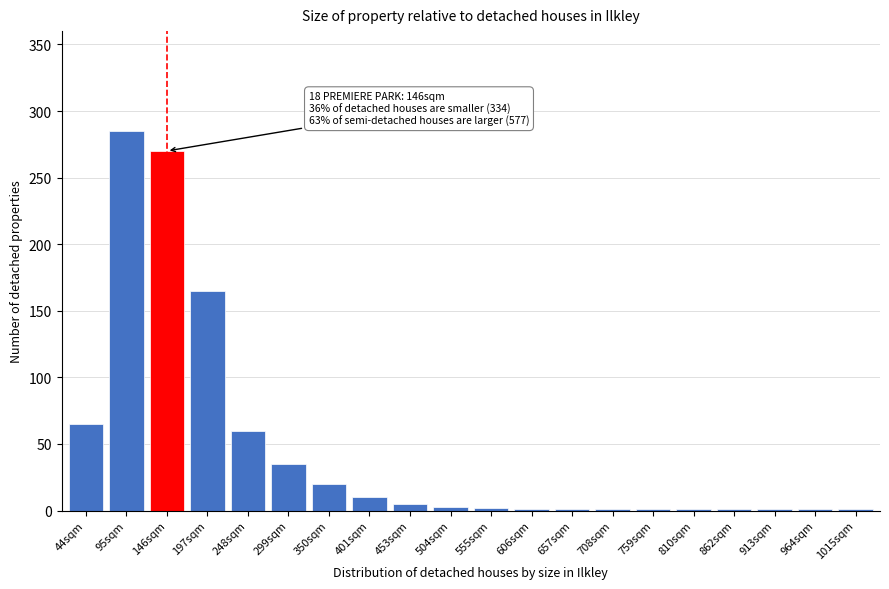

What is the sum of all values?

929